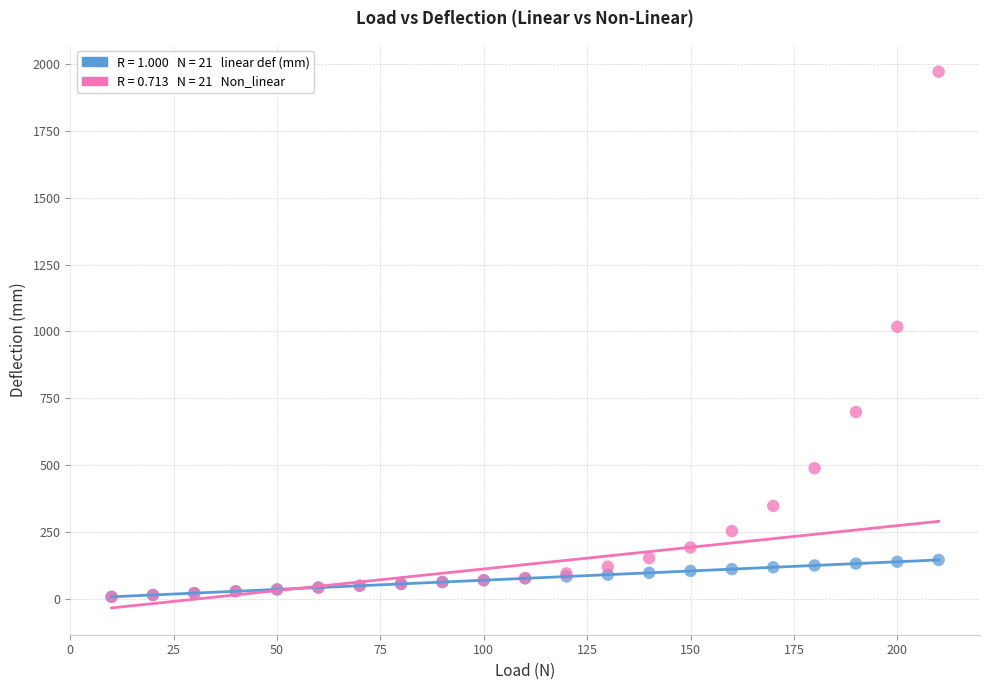

Across all series, what Y value is closest to 989?

1017.3